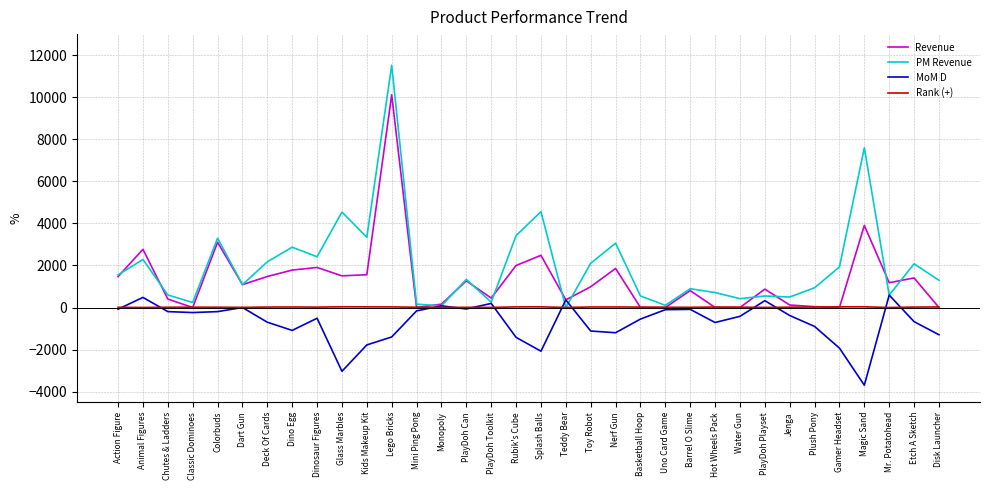

Which series has the largest range (max minus min)?

PM Revenue